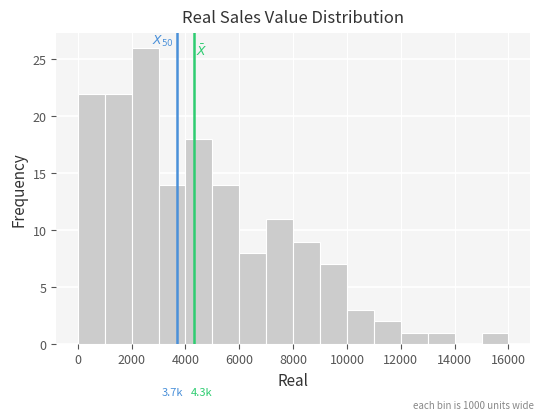

Which range on the x-axis has the tallest bar?

2000 to 3000